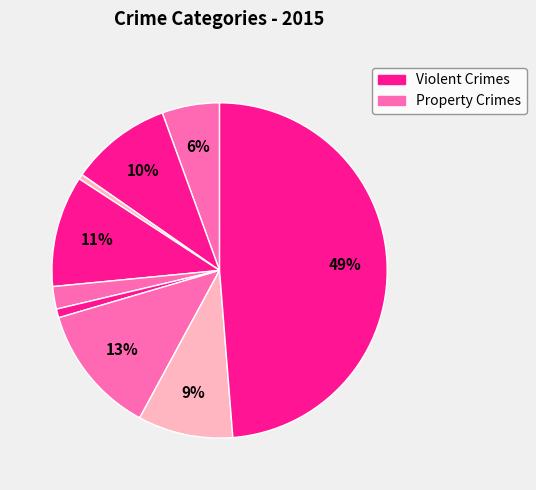

To the nearest percent, what is the average slice percentage?

11%